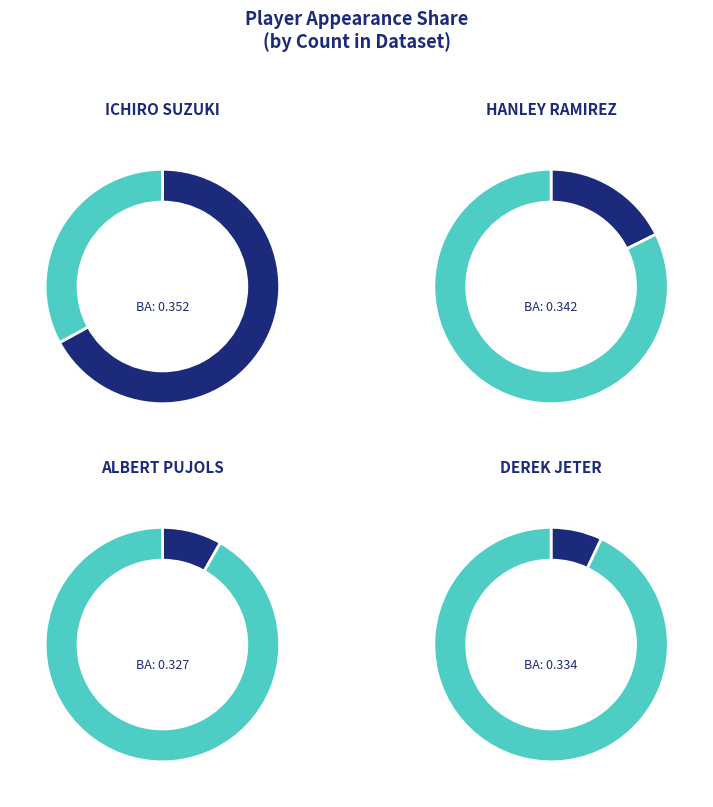

What is the smallest slice in the pie chart?

Derek Jeter